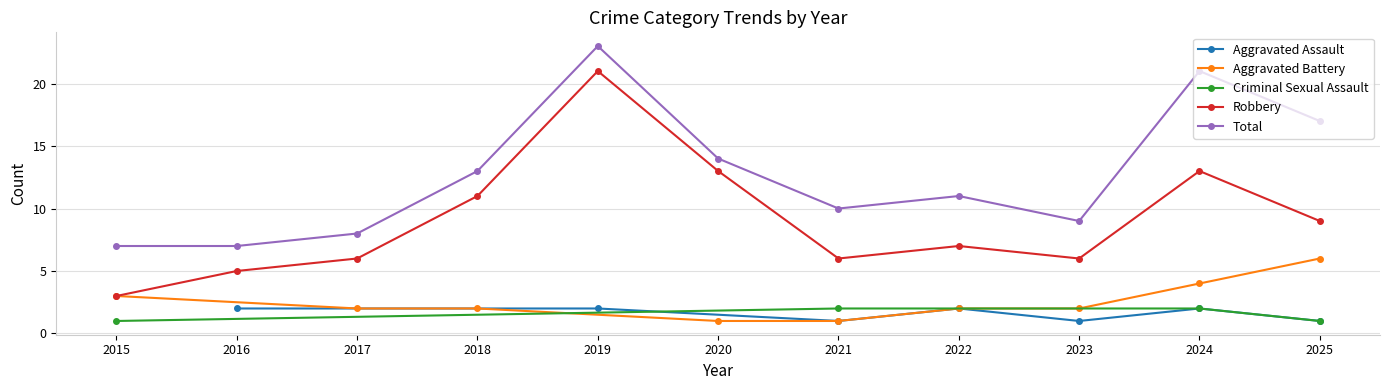

Which has a higher value, 2022 or 2021?

2022